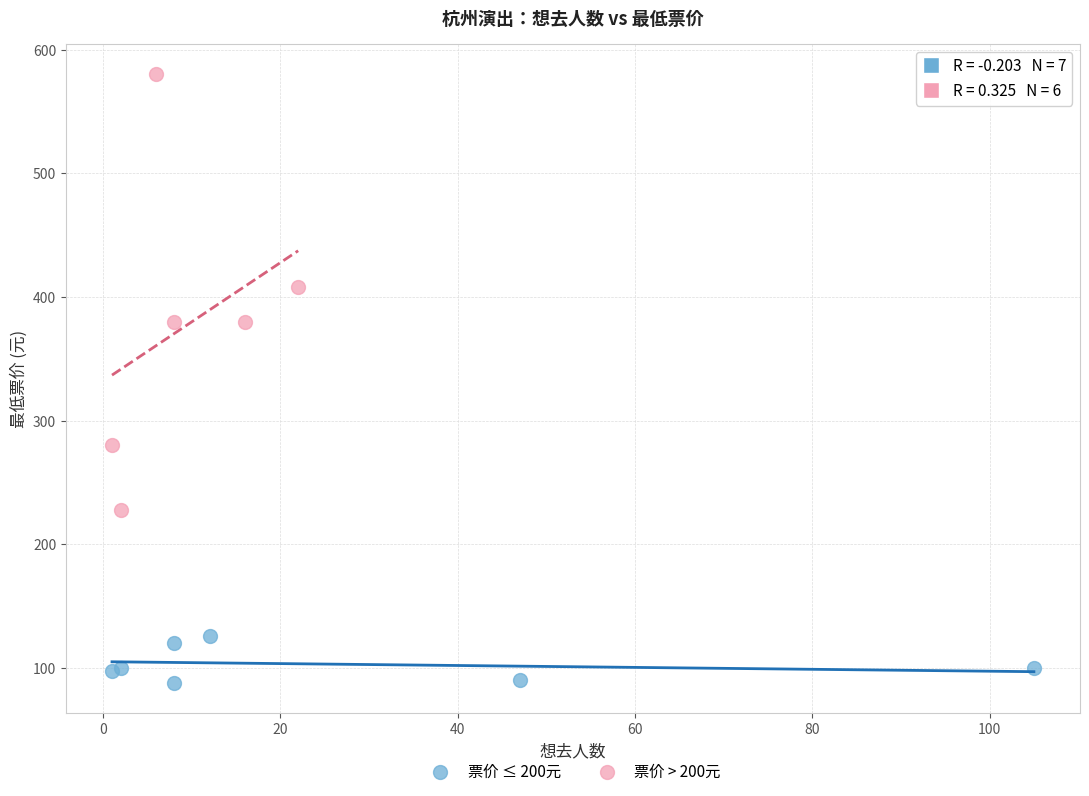

Which series has the largest Y range (max minus min)?

票价 > 200元